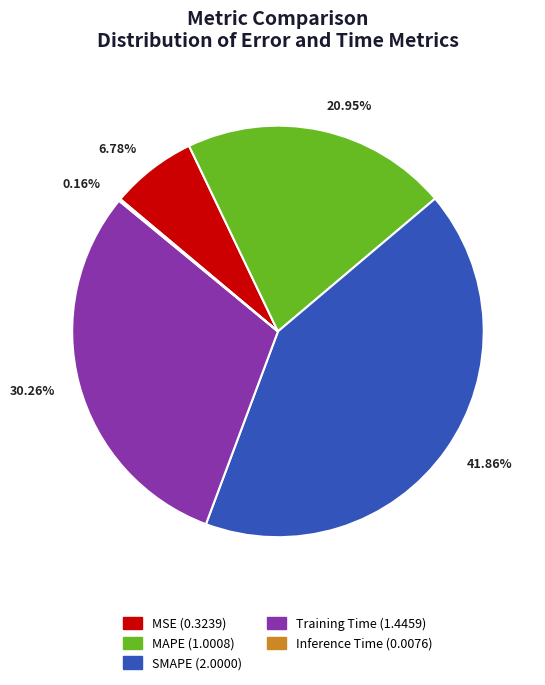

Between MAPE and MSE, which is larger?

MAPE